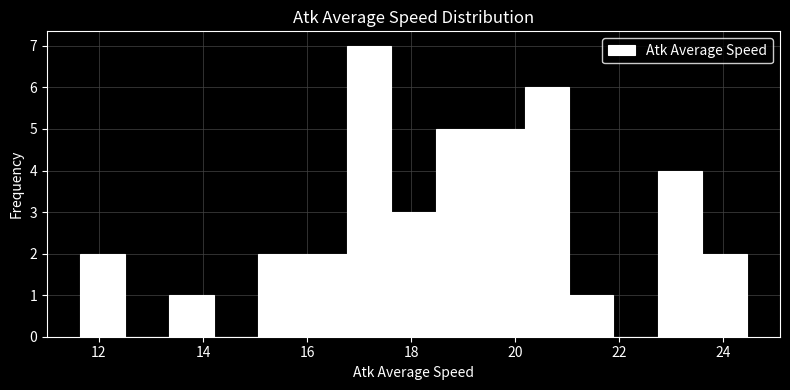

Reading left to right, transcribe this chart: for each bar, give the range it covers on the x-axis and its height. Neither the bar edges nor the heights are printed on the chart, so give them approximately, as read against the axes.

11.6 to 12.4: 2
12.4 to 13.4: 0
13.4 to 14.2: 1
14.2 to 15.0: 0
15.0 to 16.0: 2
16.0 to 16.8: 2
16.8 to 17.6: 7
17.6 to 18.4: 3
18.4 to 19.4: 5
19.4 to 20.2: 5
20.2 to 21.0: 6
21.0 to 21.8: 1
21.8 to 22.8: 0
22.8 to 23.6: 4
23.6 to 24.4: 2